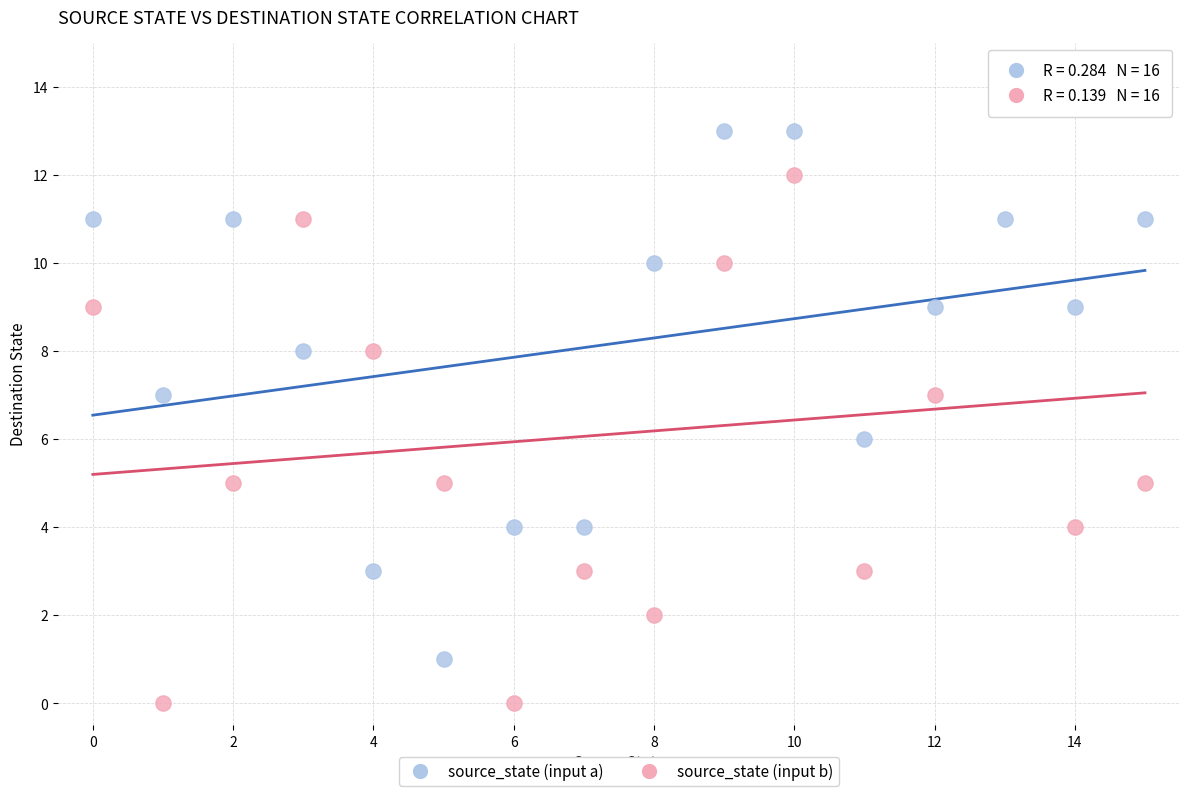

Which series has the widest spread of Y values?

source_state (input b)